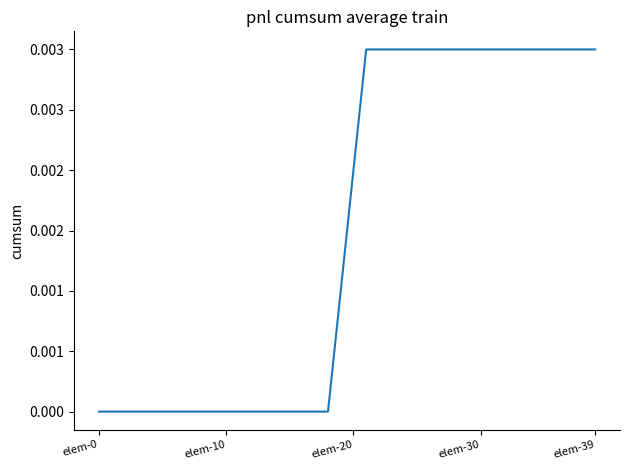

Is this an area chart (filled region under the line)?

No